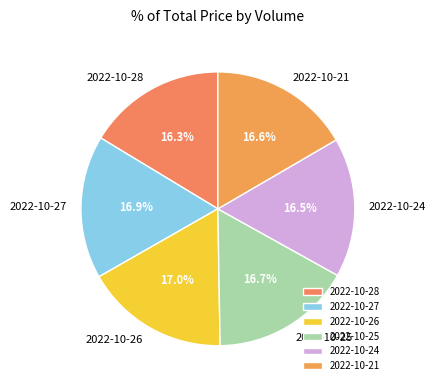

To the nearest percent, what is the difference between the largest and smallest slice percentages?

1%